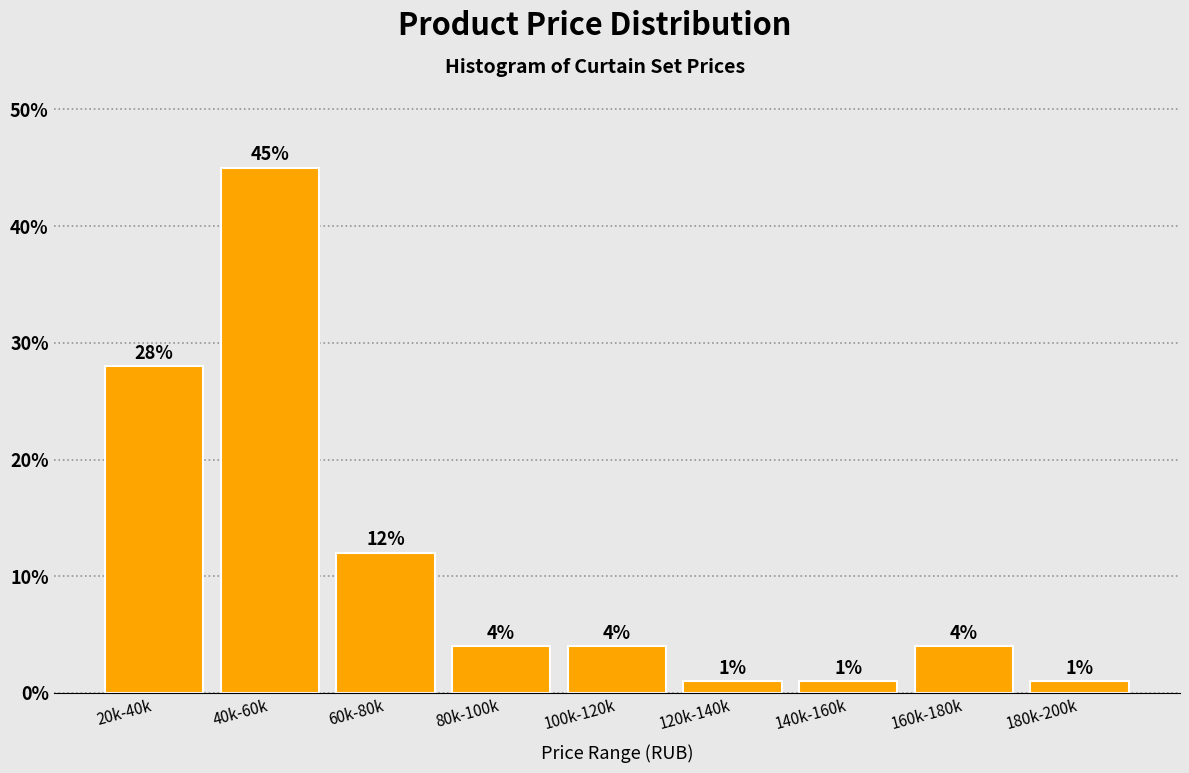

Reading left to right, extract all data points from this chart.

20k-40k=28.0	40k-60k=45.0	60k-80k=12.0	80k-100k=4.0	100k-120k=4.0	120k-140k=1.0	140k-160k=1.0	160k-180k=4.0	180k-200k=1.0